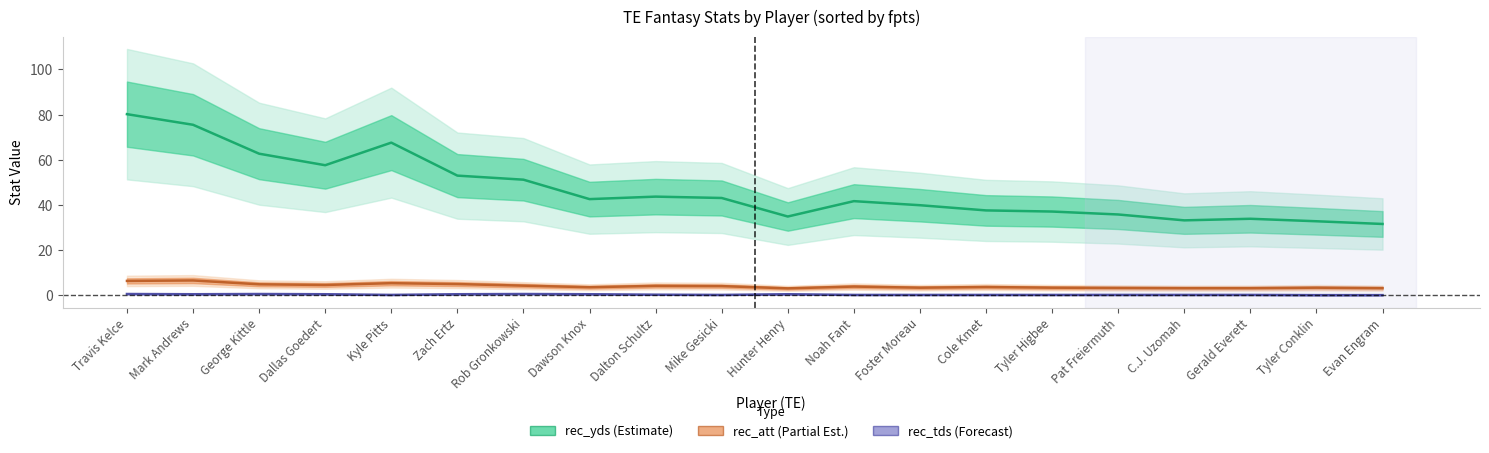

How many lines are shown in the chart?

3